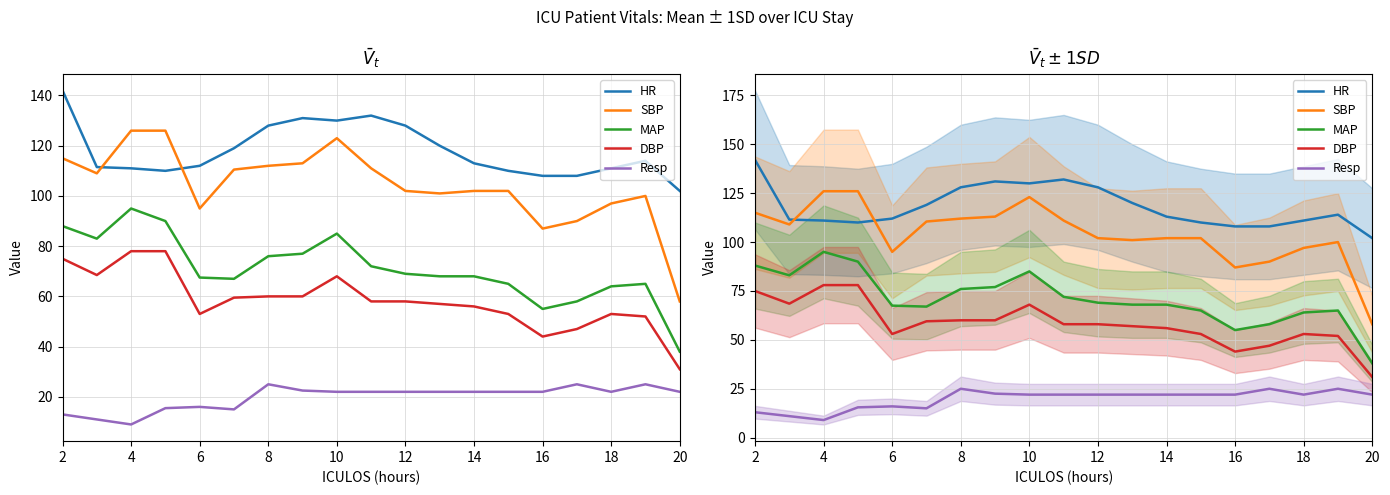

What is the difference between the maximum and second lowest values in the SBP series?

39.0